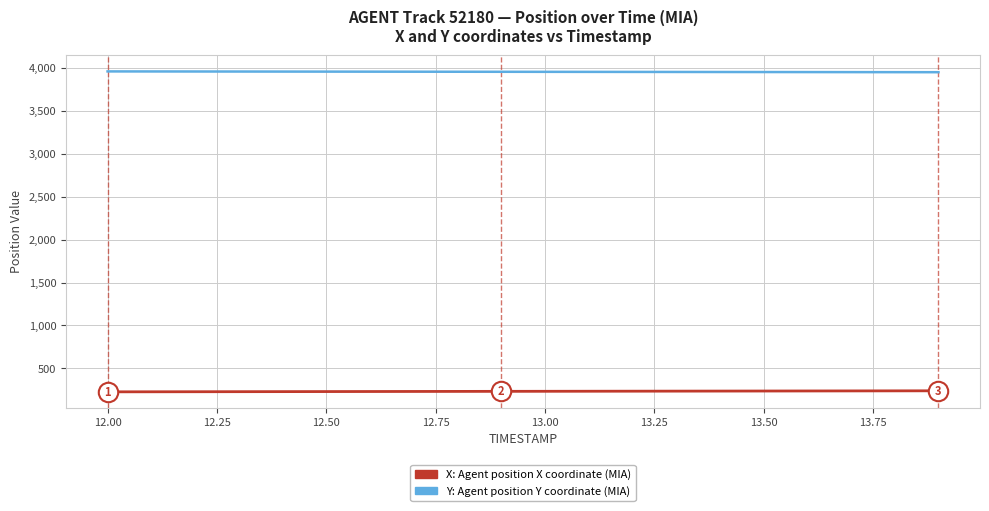

What is the maximum value shown in the chart?

3959.8